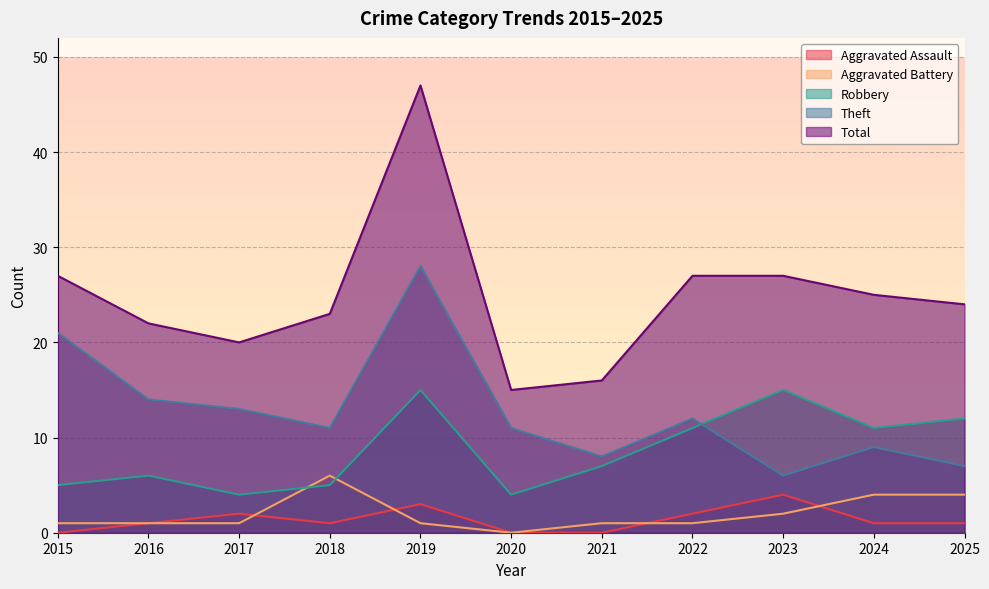

How many categories are shown in the chart?

11